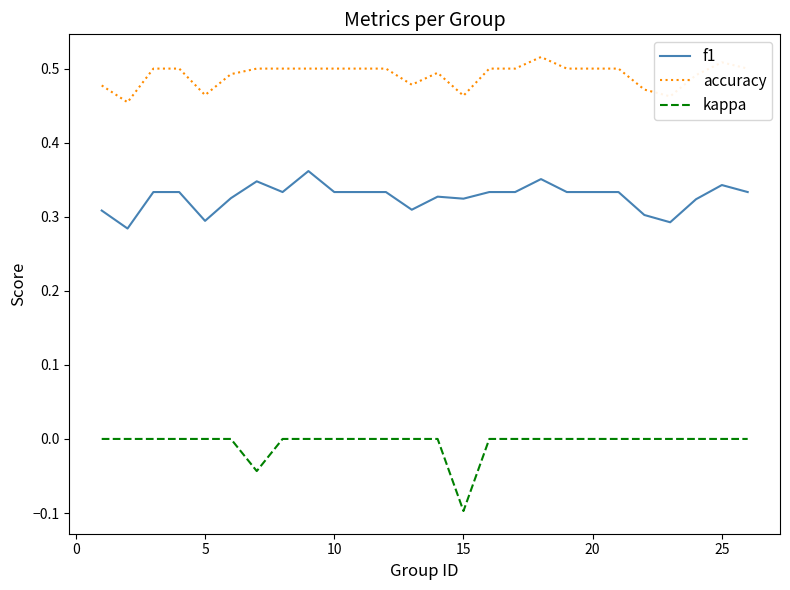

List the series in order of their overall mean, highest first.

accuracy, f1, kappa